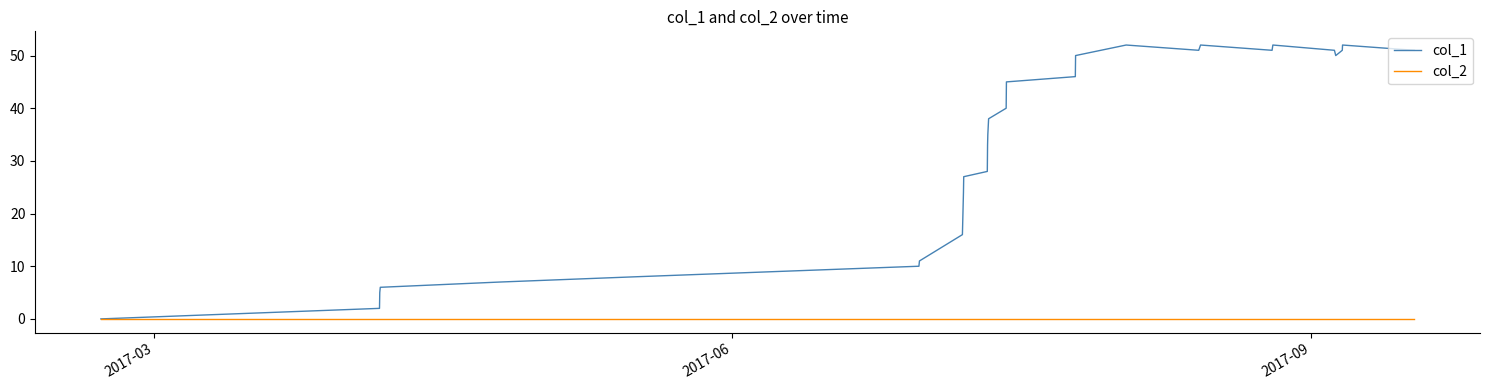

Reading left to right, list all the values displayed in this chart.

col_1: 0	2	5	6	7	8	10	11	16	18	20	22	24	27	28	33	35	36	37	38	40	45	46	50	52	51	52	51	52	51	50	51	52	51
col_2: 0	0	0	0	0	0	0	0	0	0	0	0	0	0	0	0	0	0	0	0	0	0	0	0	0	0	0	0	0	0	0	0	0	0